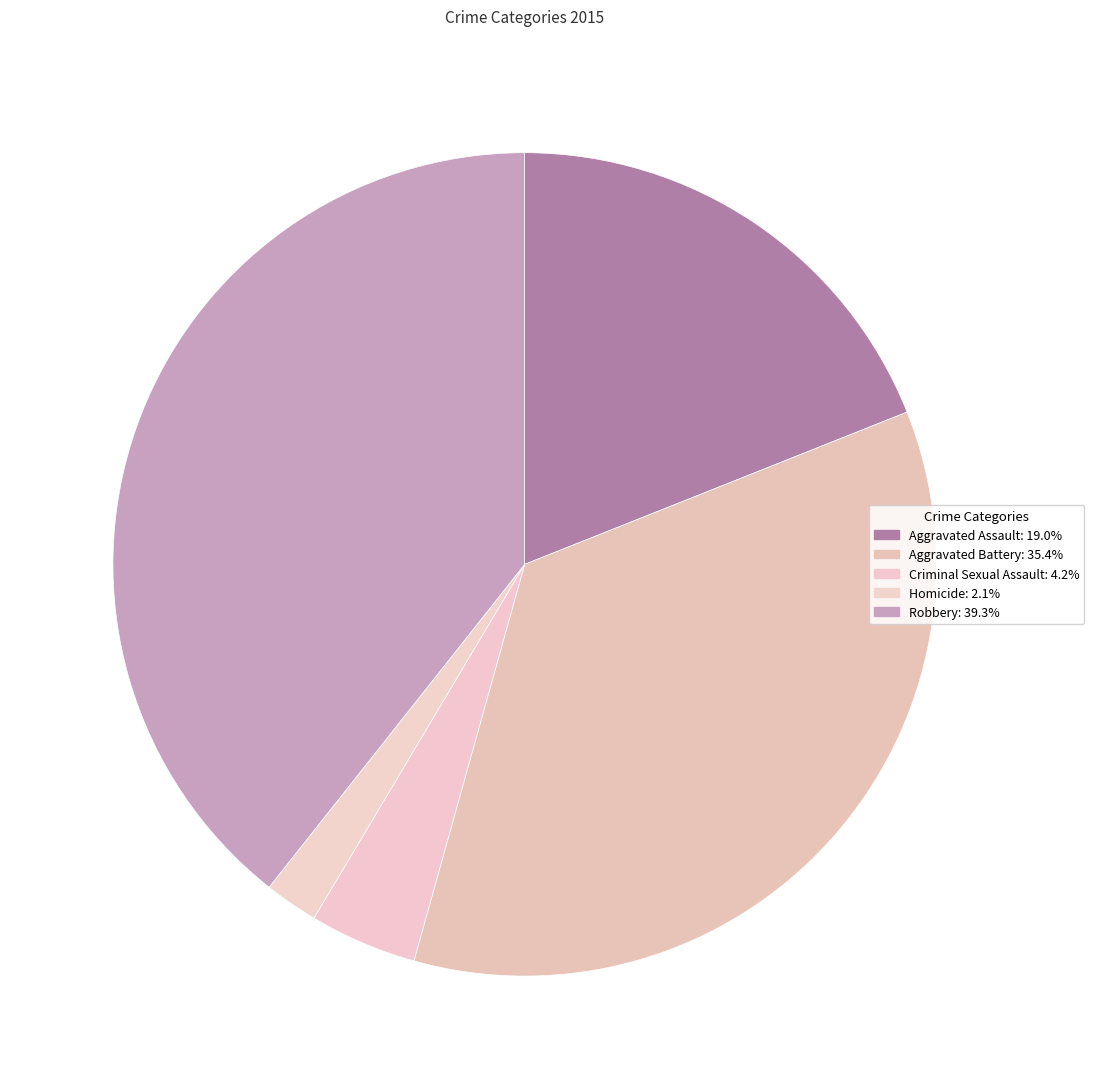

How many segments does this pie chart have?

5